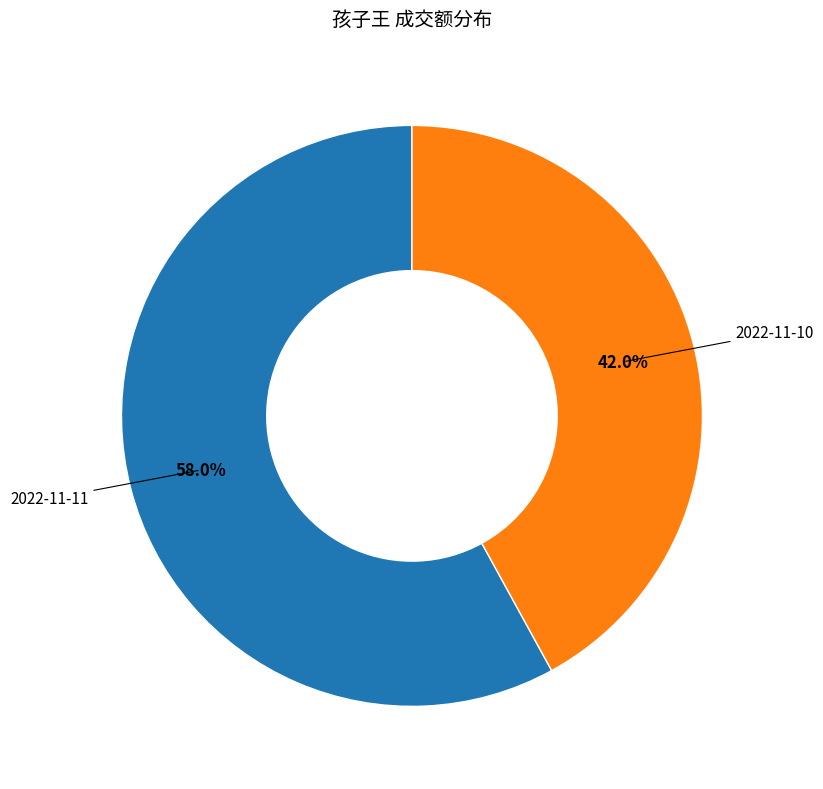

Is there any slice that represents more than half of the pie?

Yes